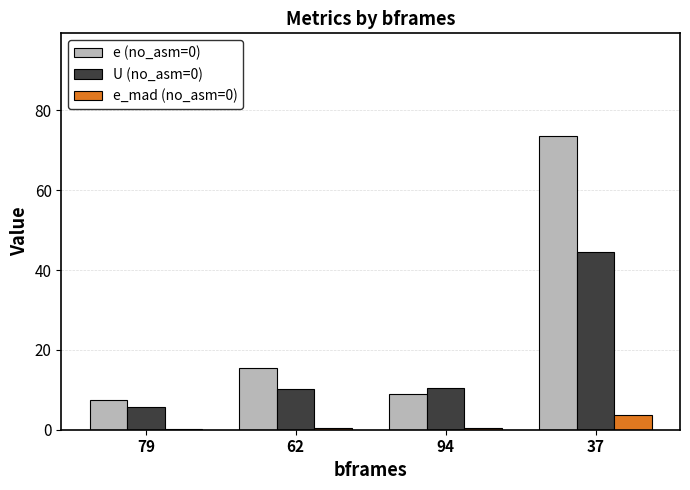

At which label does e_mad (no_asm=0) reach its peak?

37